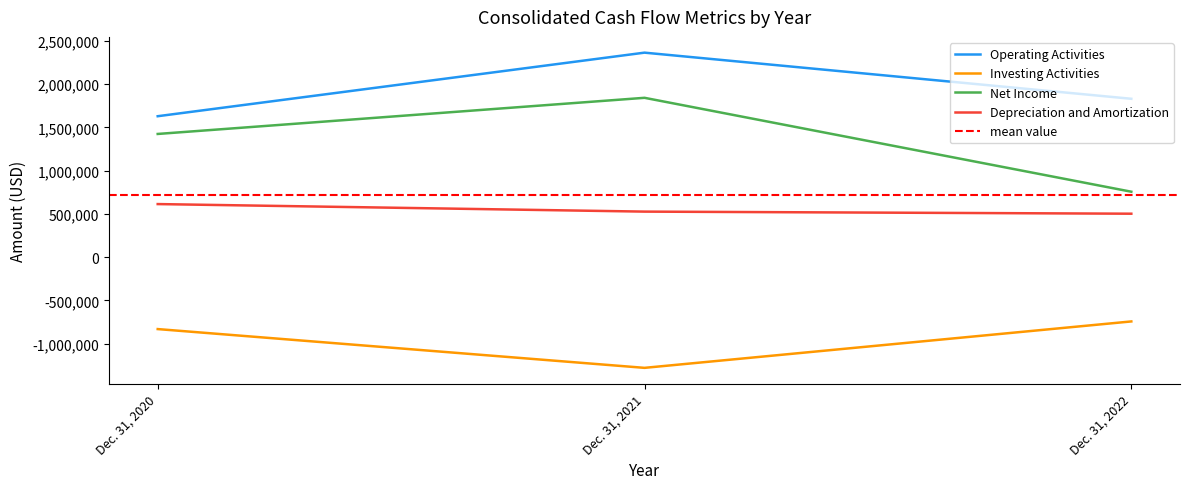

Does the chart have visible grid lines?

No